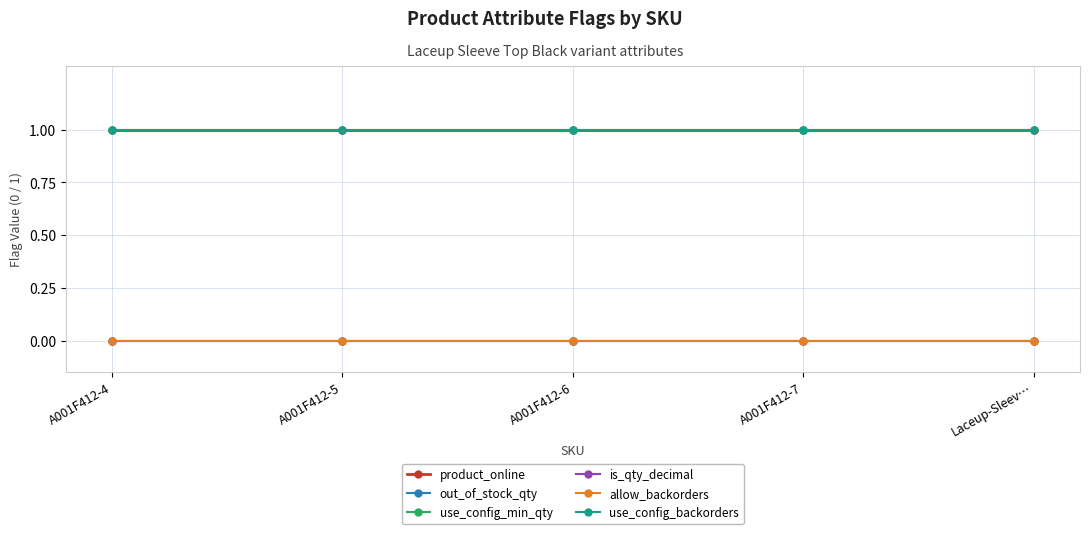

What is the label of the 1st point from the left?

A001F412-4